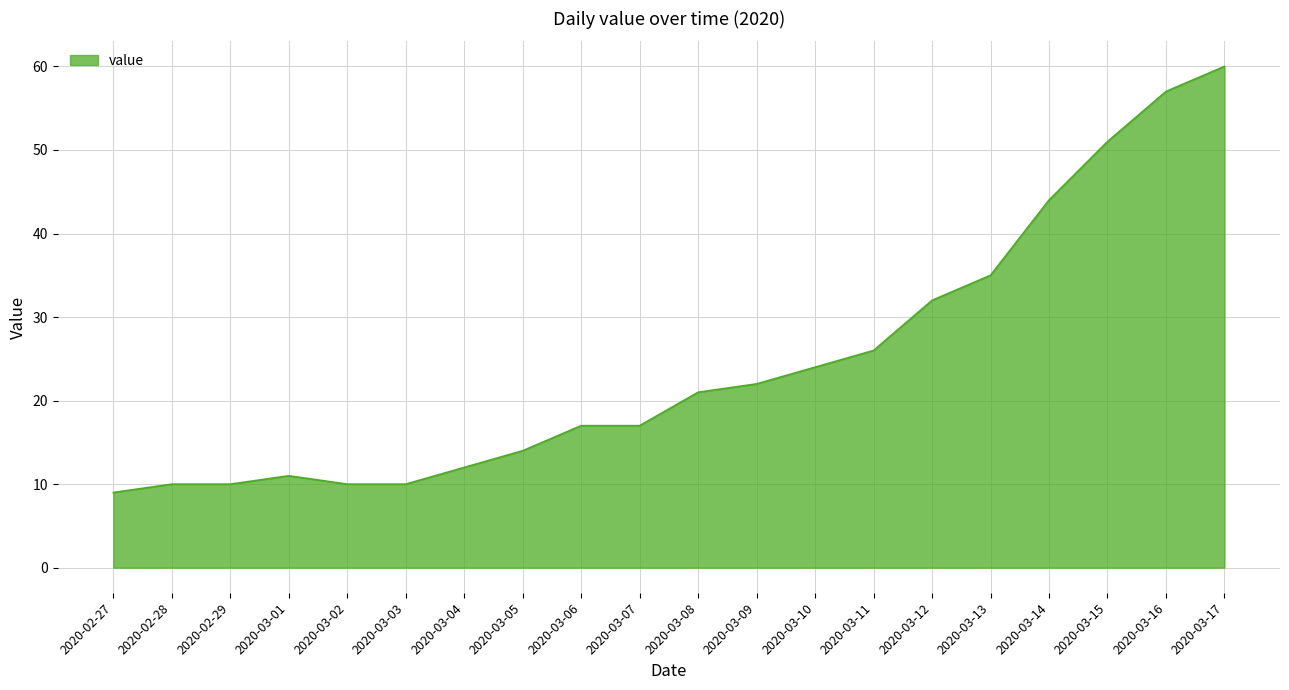

What is the minimum value shown in the chart?

9